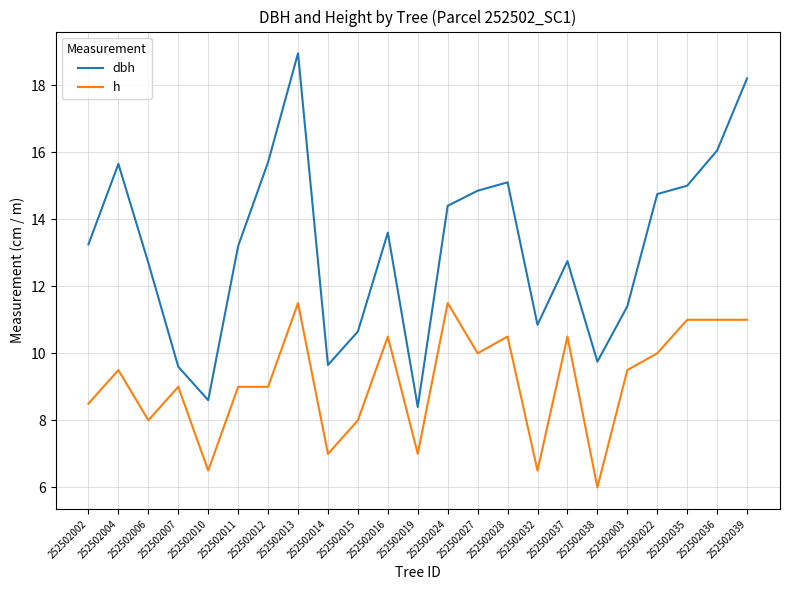

Is it true that h equals 2.0 at 252502038?

False